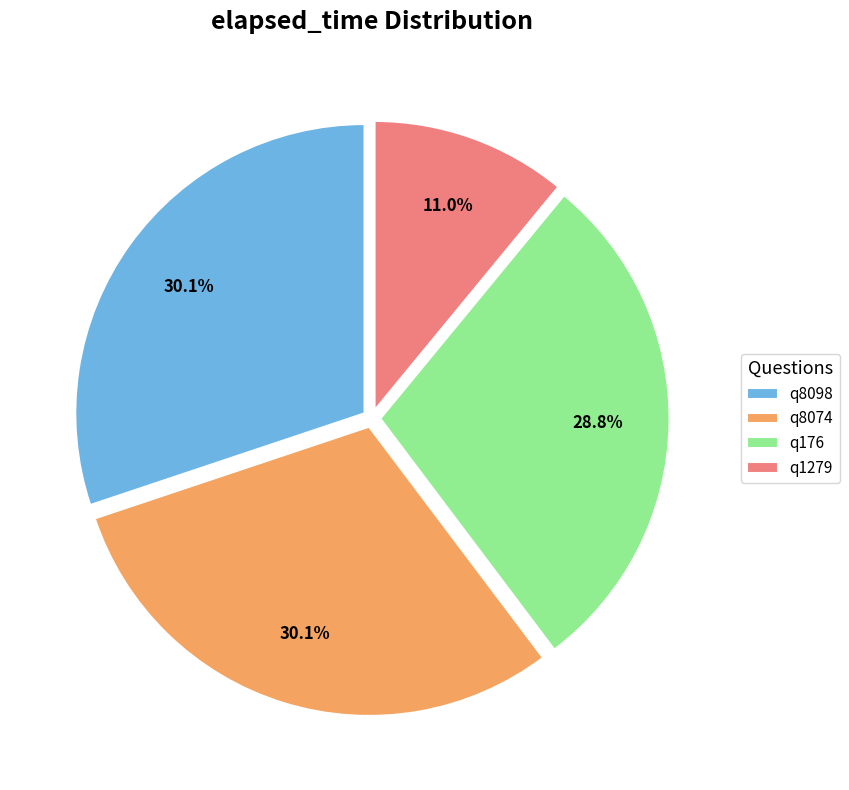

How many slices are in this pie chart?

4